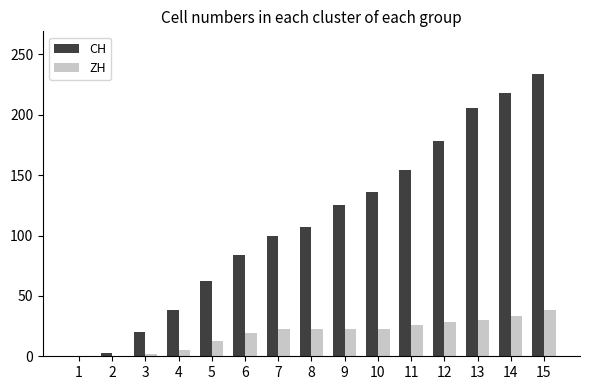

Which series has the largest total across all categories?

CH